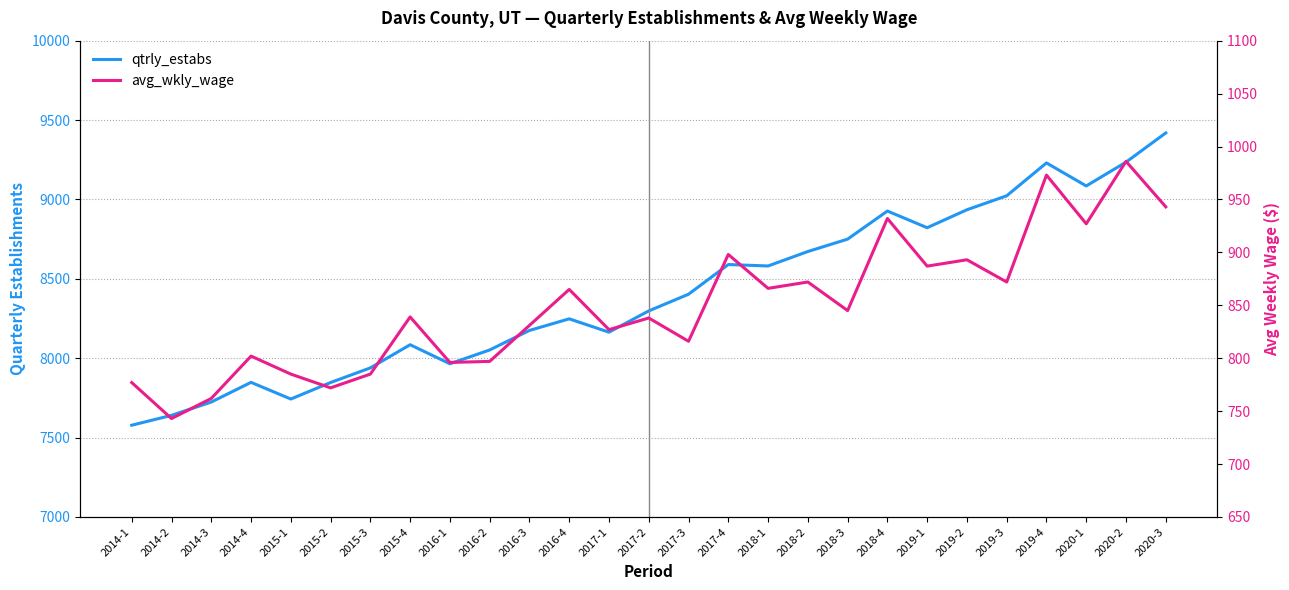

How many data points in avg_wkly_wage are less than 839?

13